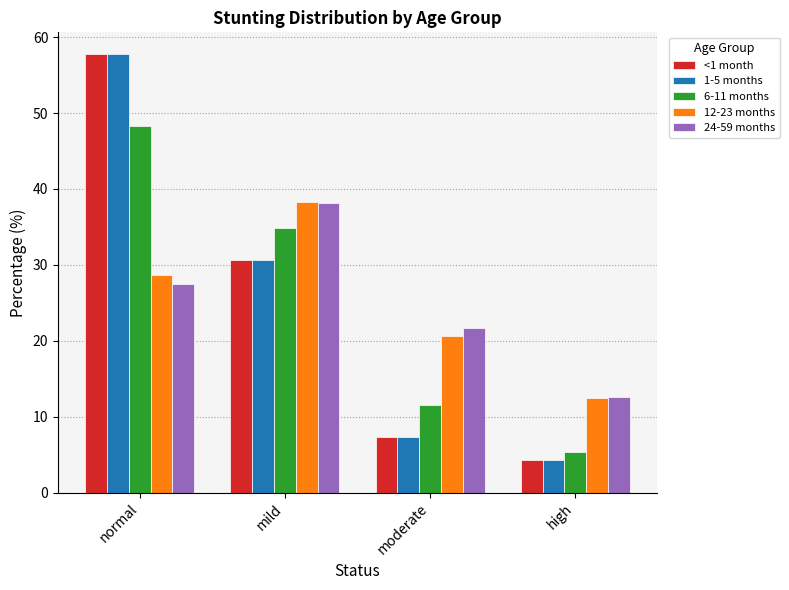

What are all the series names shown in the legend?

<1 month, 1-5 months, 6-11 months, 12-23 months, 24-59 months